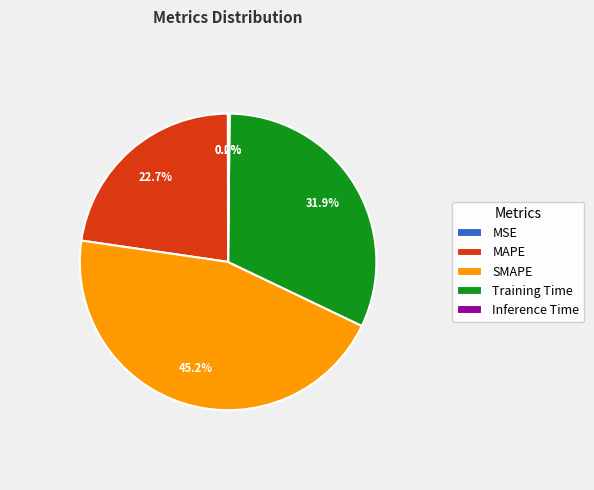

What is the total percentage of MAPE and SMAPE?

67.9%